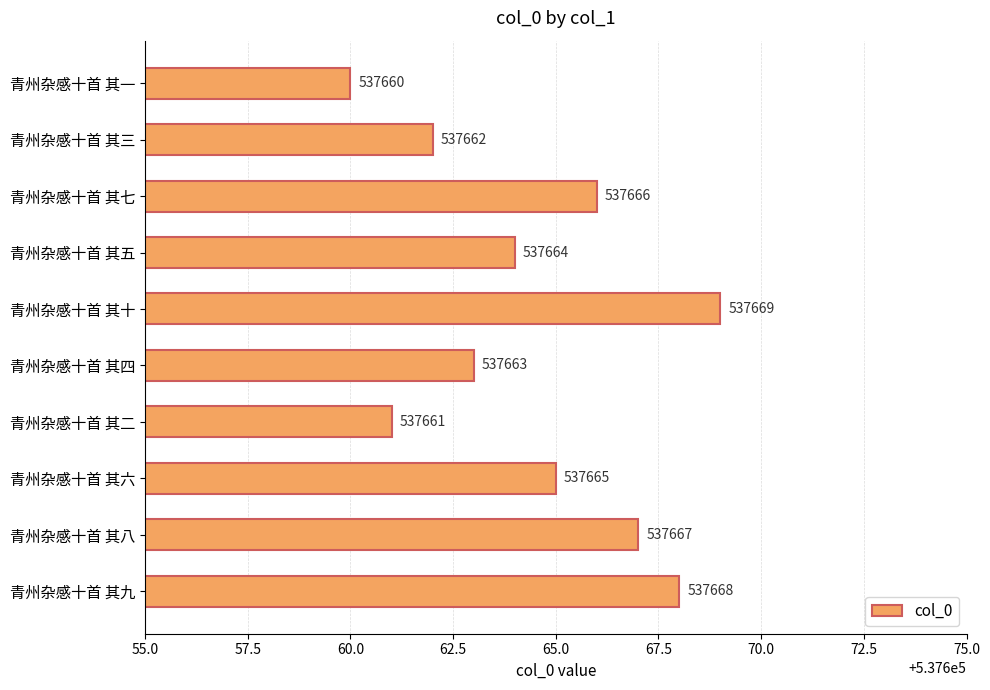

Approximately how many times larger is the value at 青州杂感十首 其七 compared to 青州杂感十首 其一?

1.0